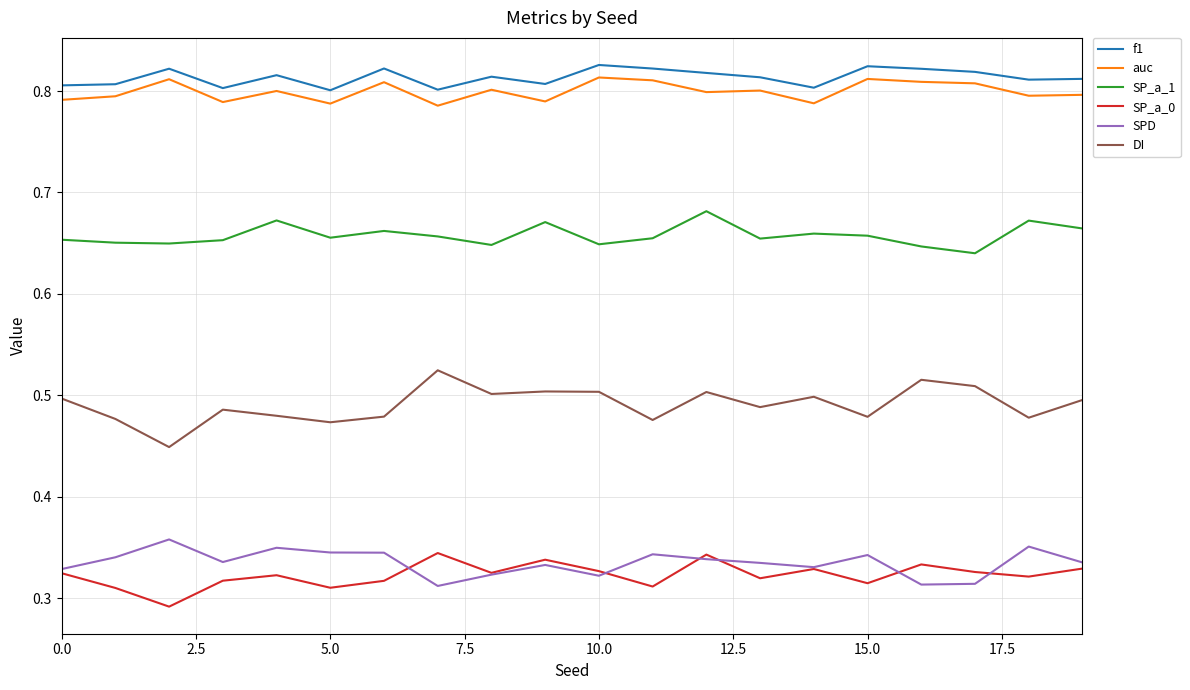

True or false: SPD and SP_a_1 cross at least once.

False